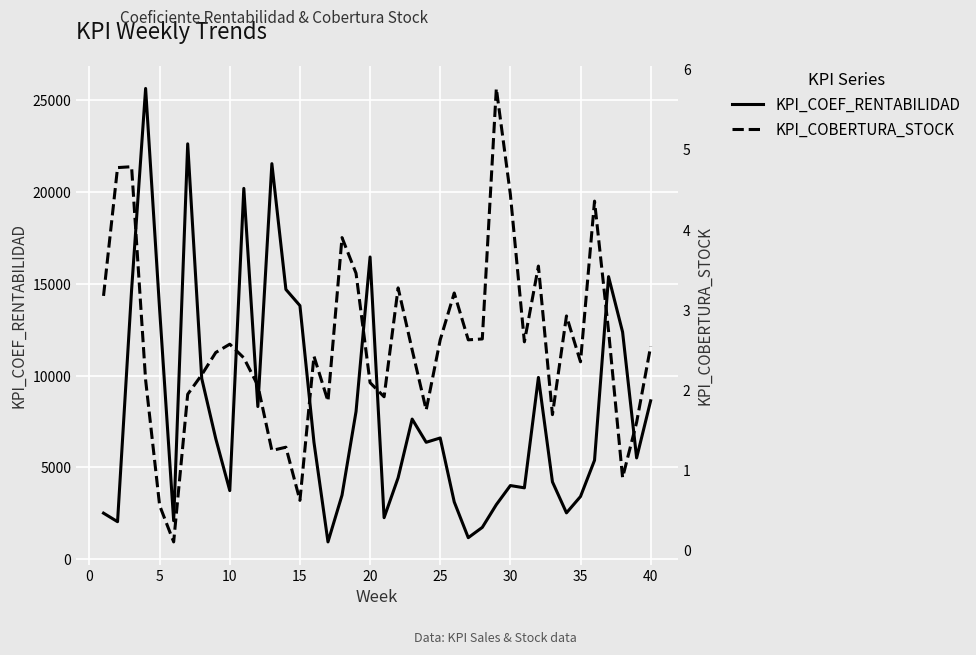

True or false: KPI_COBERTURA_STOCK and KPI_COEF_RENTABILIDAD cross at least once.

False